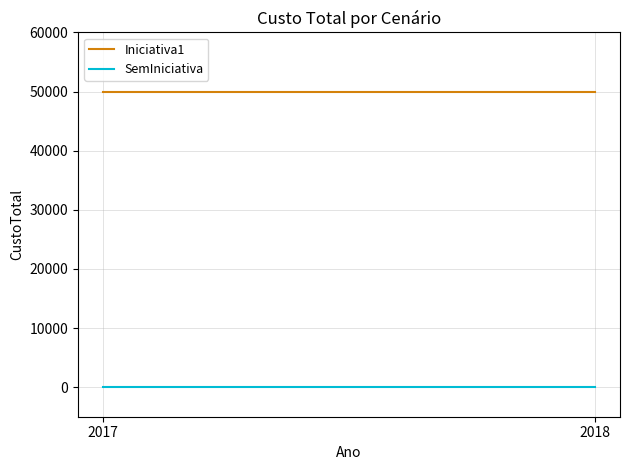

How many lines are shown in the chart?

2